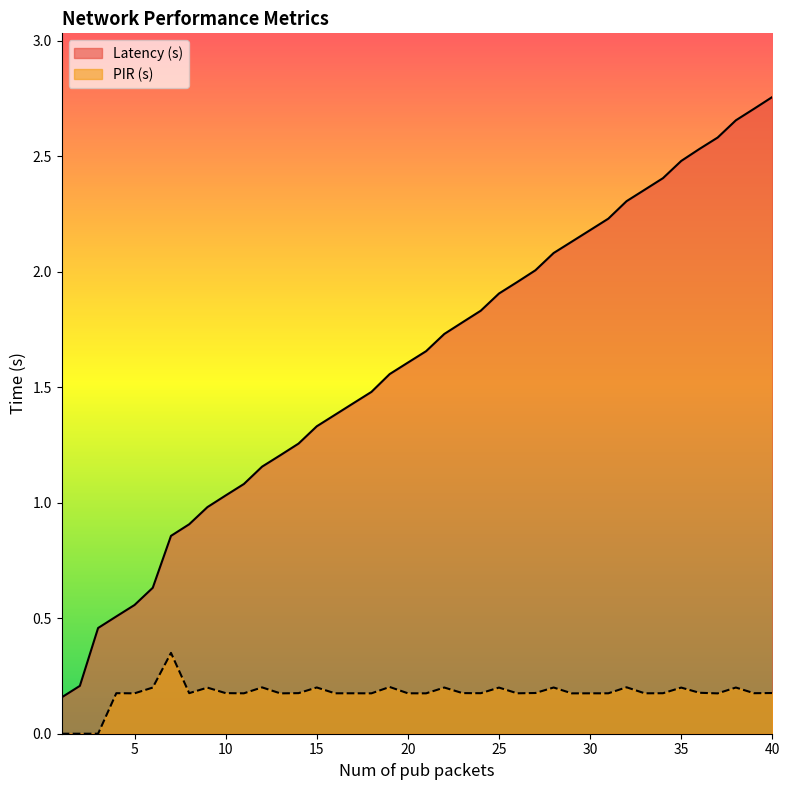

At which label is Latency (s) closest to 1?

9